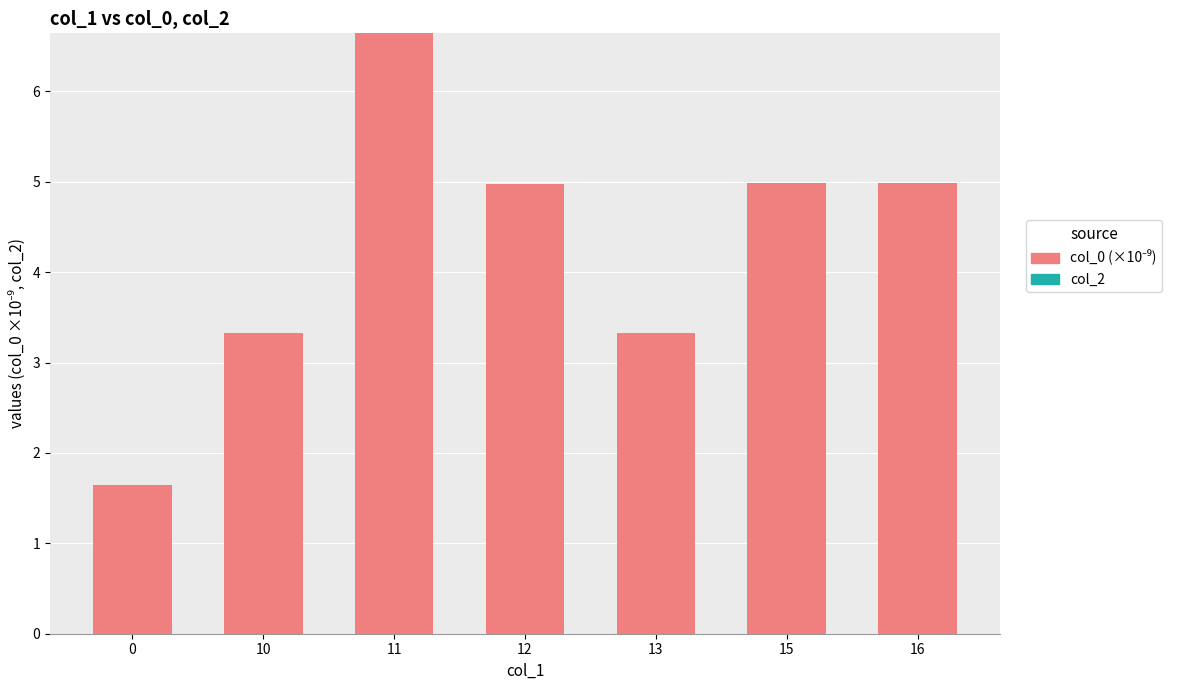

Reading left to right, what are all the values shown in this chart?

1.6	3.3	6.6	5.0	3.3	5.0	5.0